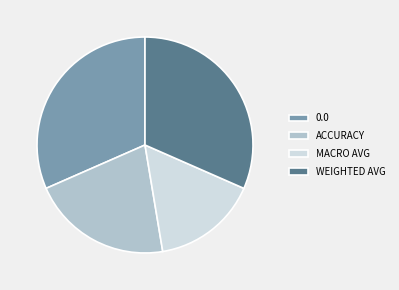

How many slices are in this pie chart?

4